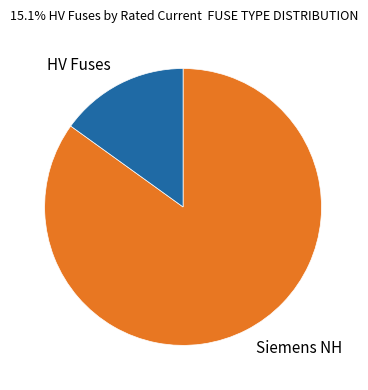

Is there a majority slice in this chart?

Yes